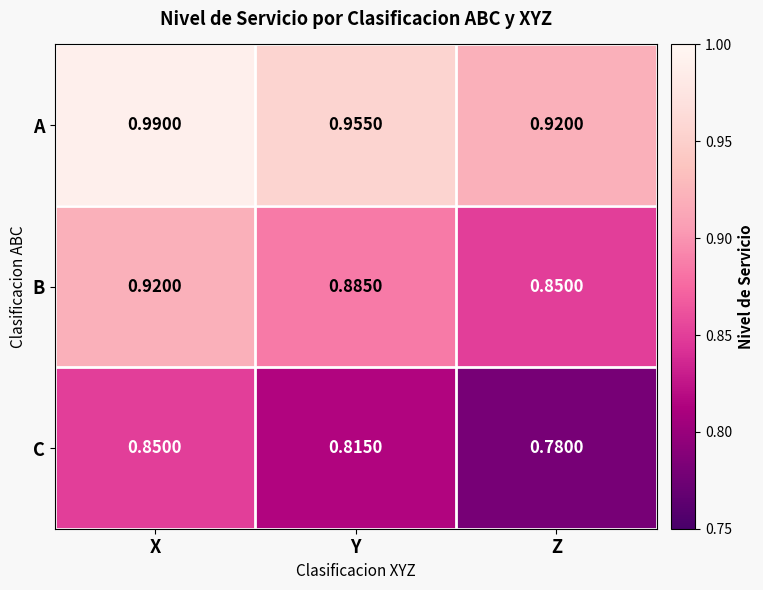

At which category does the chart reach its peak across all series?

X